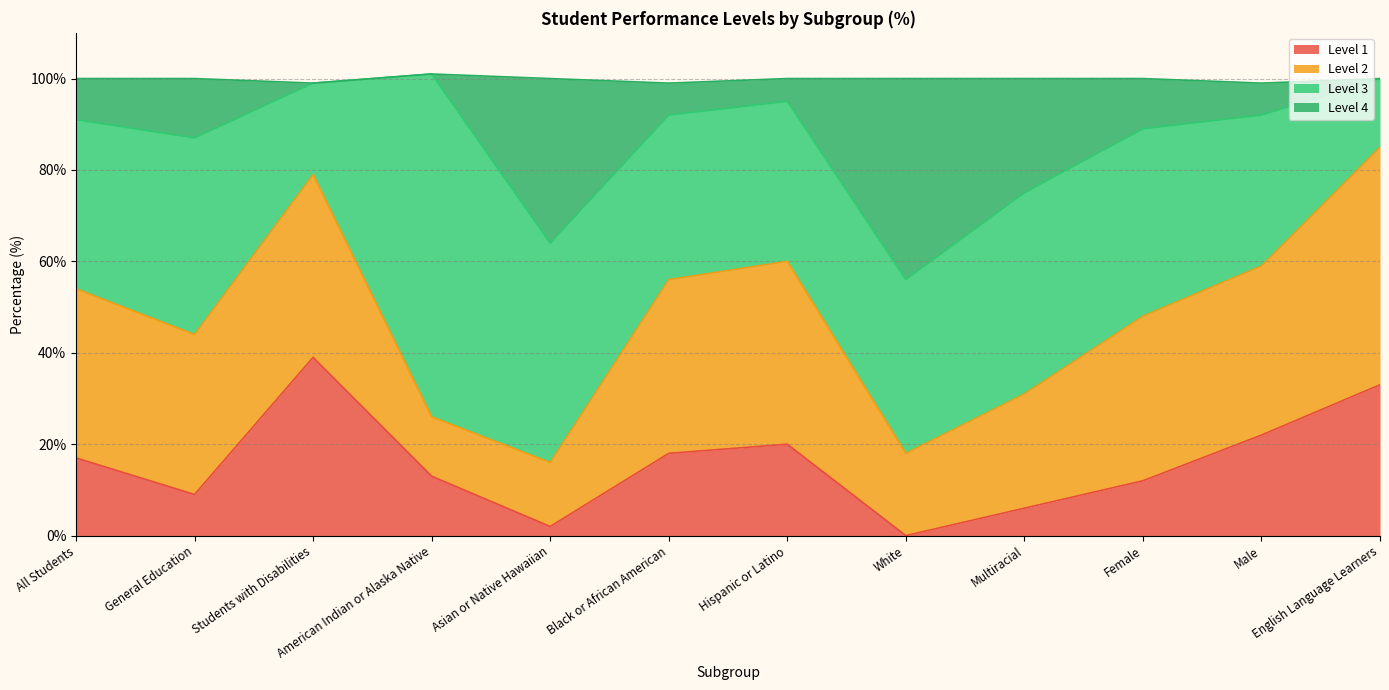

What are all the series names shown in the legend?

Level 1, Level 2, Level 3, Level 4